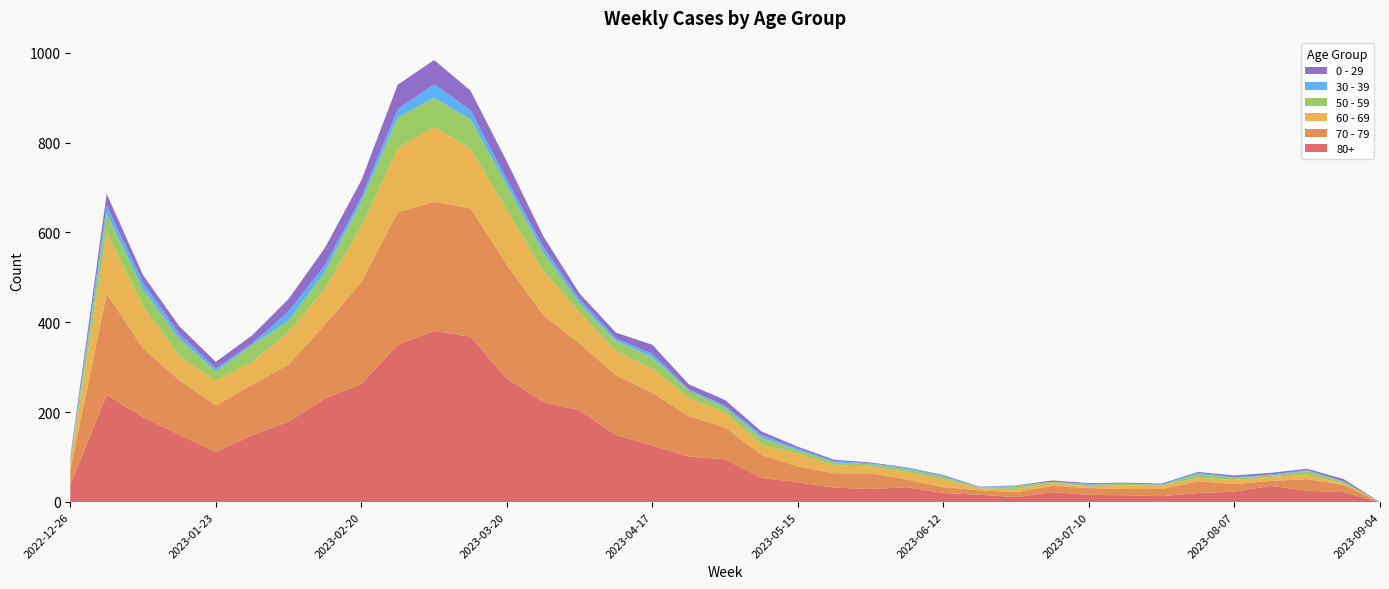

Reading left to right, transcribe all the data shown in this chart.

80+: 2022-12-26=38	2023-01-02=238	2023-01-09=189	2023-01-16=150	2023-01-23=111	2023-01-30=149	2023-02-06=179	2023-02-13=230	2023-02-20=263	2023-02-27=350	2023-03-06=381	2023-03-13=368	2023-03-20=275	2023-03-27=223	2023-04-03=204	2023-04-10=149	2023-04-17=126	2023-04-24=101	2023-05-01=95	2023-05-08=54	2023-05-15=44	2023-05-22=32	2023-05-29=29	2023-06-05=33	2023-06-12=20	2023-06-19=16	2023-06-26=11	2023-07-03=22	2023-07-10=16	2023-07-17=15	2023-07-24=13	2023-07-31=20	2023-08-07=23	2023-08-14=36	2023-08-21=25	2023-08-28=22	2023-09-04=0
70 - 79: 2022-12-26=32	2023-01-02=226	2023-01-09=153	2023-01-16=121	2023-01-23=104	2023-01-30=112	2023-02-06=127	2023-02-13=165	2023-02-20=227	2023-02-27=295	2023-03-06=287	2023-03-13=286	2023-03-20=253	2023-03-27=193	2023-04-03=149	2023-04-10=133	2023-04-17=117	2023-04-24=90	2023-05-01=71	2023-05-08=51	2023-05-15=35	2023-05-22=32	2023-05-29=35	2023-06-05=17	2023-06-12=13	2023-06-19=10	2023-06-26=11	2023-07-03=14	2023-07-10=15	2023-07-17=14	2023-07-24=16	2023-07-31=26	2023-08-07=17	2023-08-14=11	2023-08-21=26	2023-08-28=16	2023-09-04=0
60 - 69: 2022-12-26=16	2023-01-02=134	2023-01-09=94	2023-01-16=54	2023-01-23=55	2023-01-30=51	2023-02-06=72	2023-02-13=80	2023-02-20=123	2023-02-27=143	2023-03-06=167	2023-03-13=133	2023-03-20=122	2023-03-27=99	2023-04-03=69	2023-04-10=54	2023-04-17=54	2023-04-24=41	2023-05-01=33	2023-05-08=23	2023-05-15=29	2023-05-22=18	2023-05-29=15	2023-06-05=17	2023-06-12=17	2023-06-19=4	2023-06-26=7	2023-07-03=6	2023-07-10=4	2023-07-17=8	2023-07-24=7	2023-07-31=8	2023-08-07=9	2023-08-14=9	2023-08-21=9	2023-08-28=3	2023-09-04=0
50 - 59: 2022-12-26=5	2023-01-02=44	2023-01-09=37	2023-01-16=38	2023-01-23=21	2023-01-30=37	2023-02-06=26	2023-02-13=38	2023-02-20=55	2023-02-27=68	2023-03-06=65	2023-03-13=65	2023-03-20=55	2023-03-27=41	2023-04-03=20	2023-04-10=23	2023-04-17=25	2023-04-24=16	2023-05-01=11	2023-05-08=15	2023-05-15=7	2023-05-22=6	2023-05-29=5	2023-06-05=6	2023-06-12=6	2023-06-19=2	2023-06-26=6	2023-07-03=3	2023-07-10=3	2023-07-17=4	2023-07-24=2	2023-07-31=8	2023-08-07=5	2023-08-14=3	2023-08-21=9	2023-08-28=4	2023-09-04=0
30 - 39: 2022-12-26=5	2023-01-02=18	2023-01-09=15	2023-01-16=11	2023-01-23=6	2023-01-30=4	2023-02-06=20	2023-02-13=14	2023-02-20=10	2023-02-27=18	2023-03-06=30	2023-03-13=20	2023-03-20=13	2023-03-27=12	2023-04-03=9	2023-04-10=5	2023-04-17=8	2023-04-24=3	2023-05-01=4	2023-05-08=6	2023-05-15=4	2023-05-22=3	2023-05-29=2	2023-06-05=3	2023-06-12=2	2023-06-19=1	2023-06-26=1	2023-07-03=0	2023-07-10=2	2023-07-17=0	2023-07-24=1	2023-07-31=3	2023-08-07=1	2023-08-14=2	2023-08-21=2	2023-08-28=1	2023-09-04=0
0 - 29: 2022-12-26=4	2023-01-02=26	2023-01-09=17	2023-01-16=17	2023-01-23=15	2023-01-30=18	2023-02-06=28	2023-02-13=39	2023-02-20=38	2023-02-27=55	2023-03-06=54	2023-03-13=44	2023-03-20=40	2023-03-27=24	2023-04-03=13	2023-04-10=13	2023-04-17=20	2023-04-24=11	2023-05-01=13	2023-05-08=8	2023-05-15=4	2023-05-22=3	2023-05-29=2	2023-06-05=1	2023-06-12=2	2023-06-19=1	2023-06-26=1	2023-07-03=3	2023-07-10=2	2023-07-17=2	2023-07-24=2	2023-07-31=2	2023-08-07=4	2023-08-14=4	2023-08-21=3	2023-08-28=5	2023-09-04=0